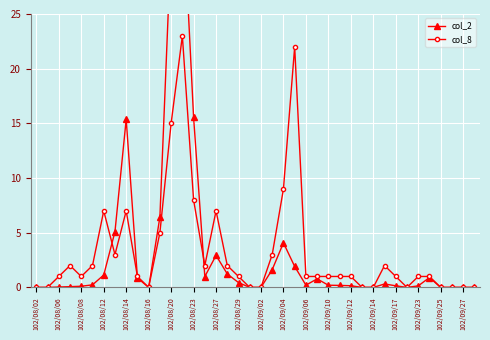

Is this an area chart (filled region under the line)?

No